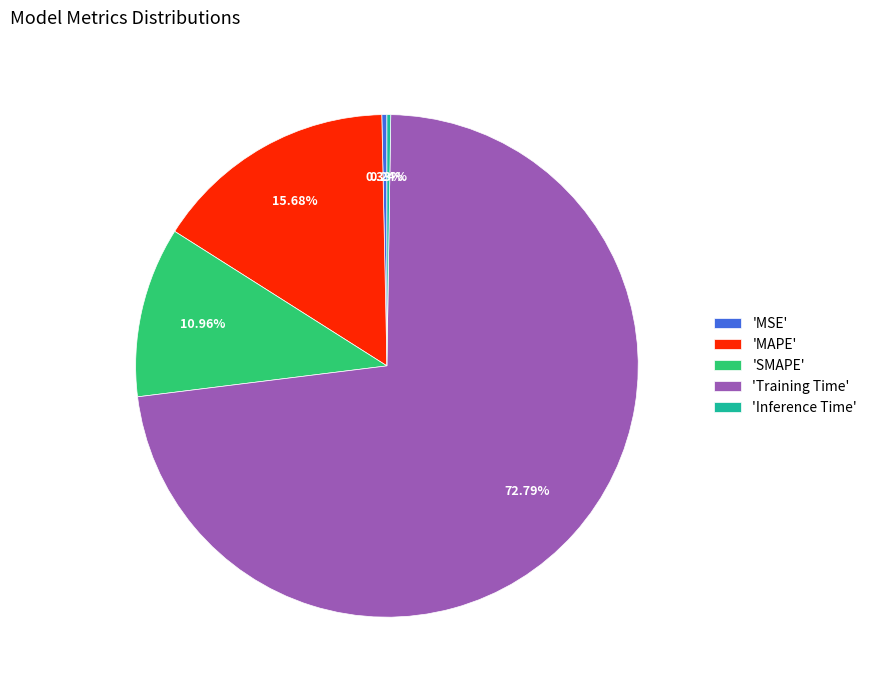

Which category has the biggest portion of the pie?

'Training Time'